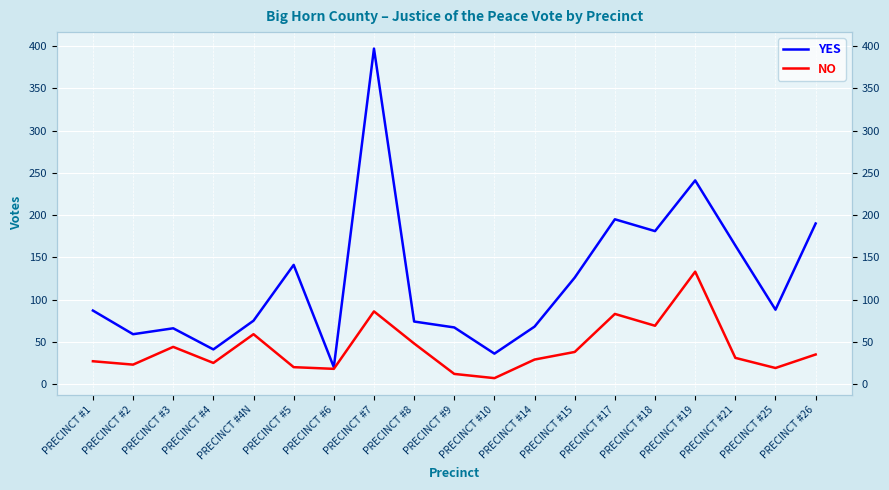

What is the highest value of the YES series?

397